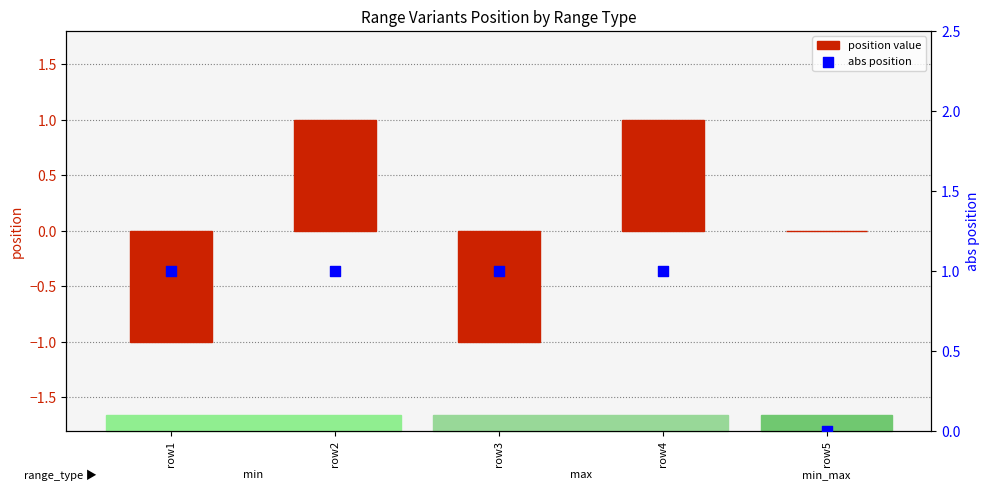

Is the value of abs position at row1 greater than the value of position value at row2?

No